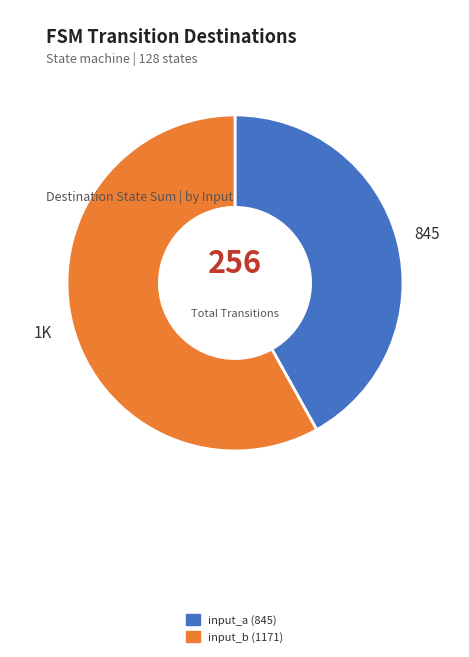

Count the number of slices in the pie.

2